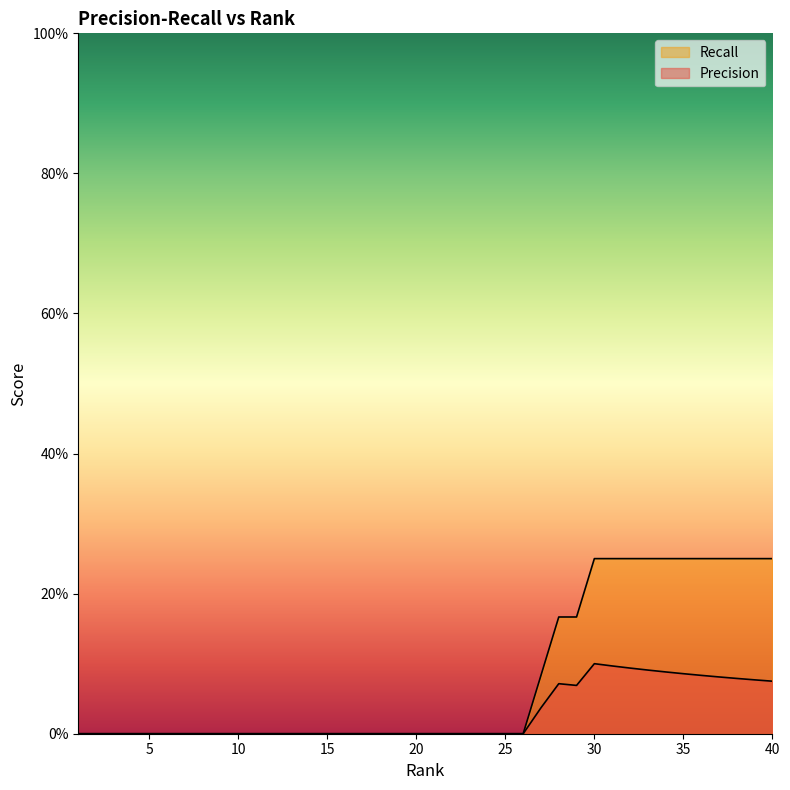

What is the sum of the Precision values at 33 and 22?

0.1